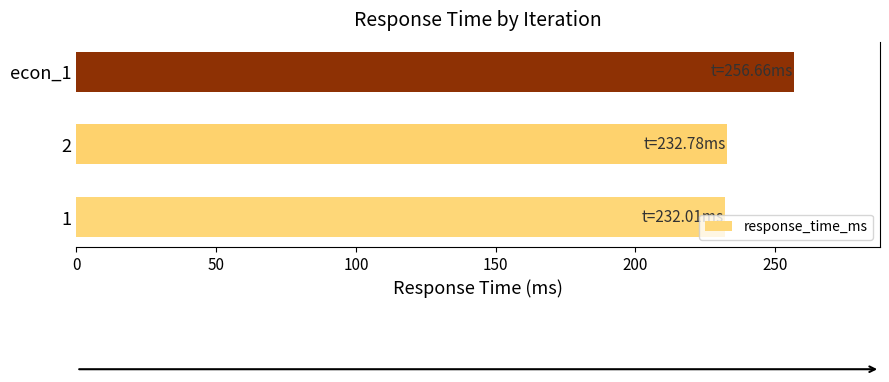

Which has a higher value, econ_1 or 2?

econ_1